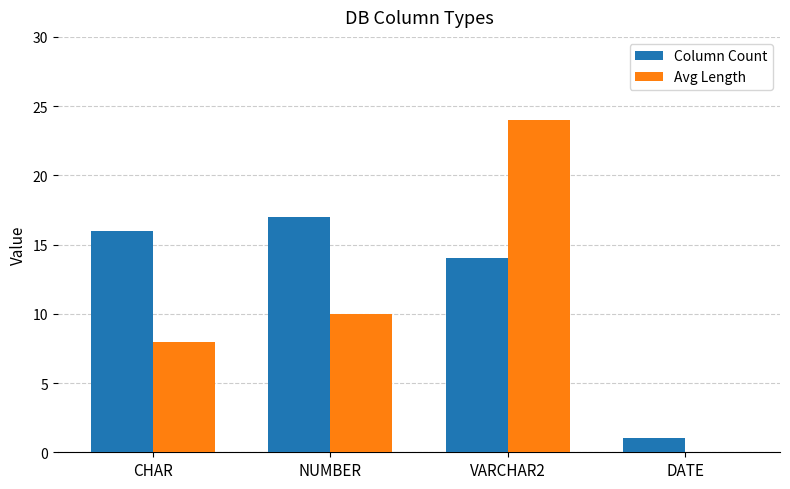

Reading left to right, transcribe all the data shown in this chart.

Column Count: 16	17	14	1
Avg Length: 8	10	24	0